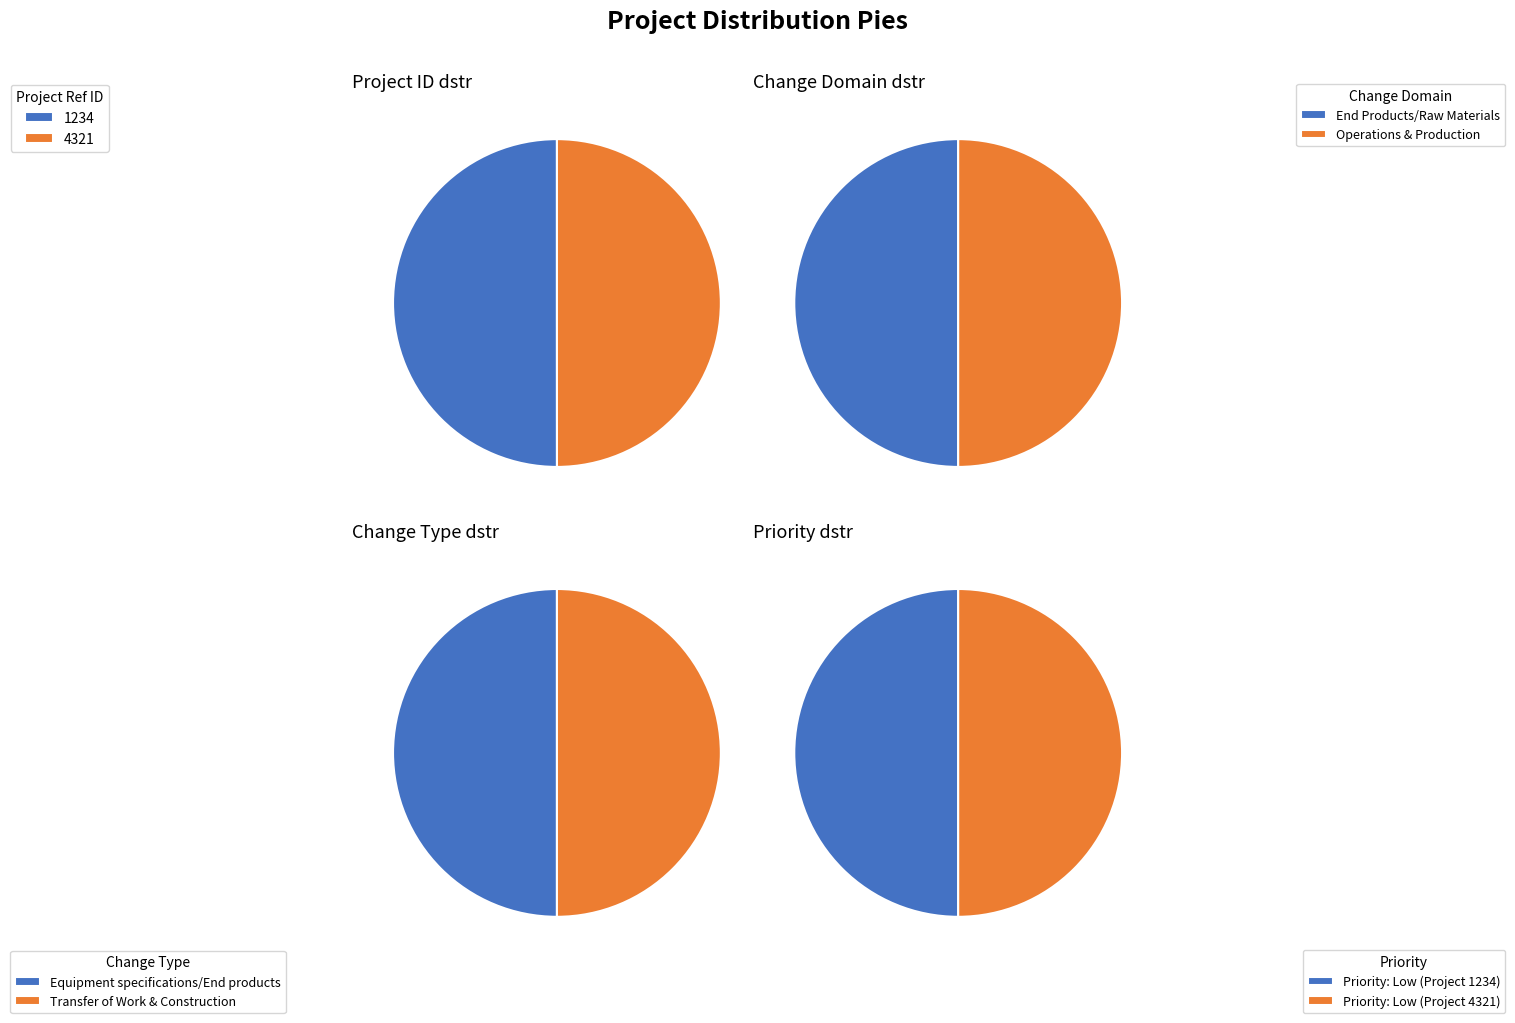

Approximately how many times larger is the value at 1234 compared to 4321?

1.0